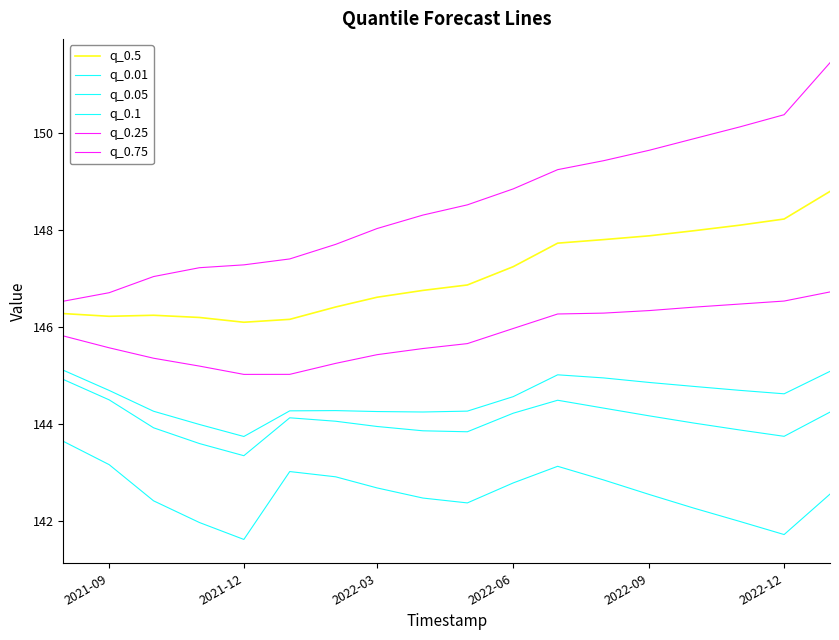

Does the chart have visible grid lines?

No